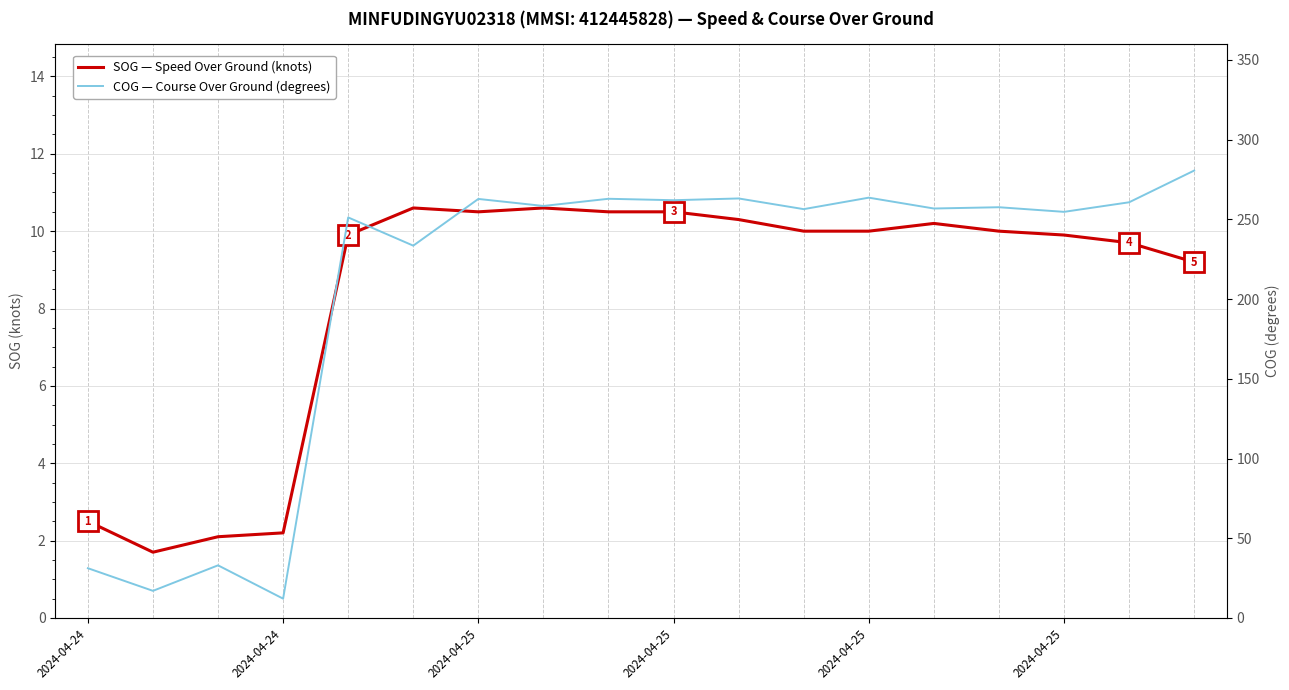

At 8, list the series in order from largest to smallest.

COG (Course Over Ground, degrees), SOG (Speed Over Ground, knots)